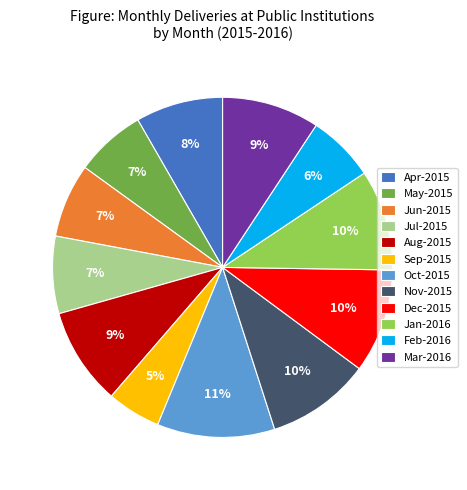

How many segments does this pie chart have?

12